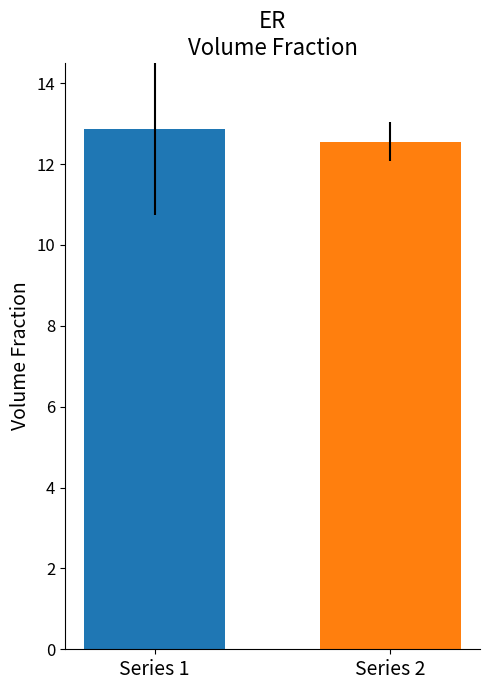

What is the smallest value displayed?

12.6